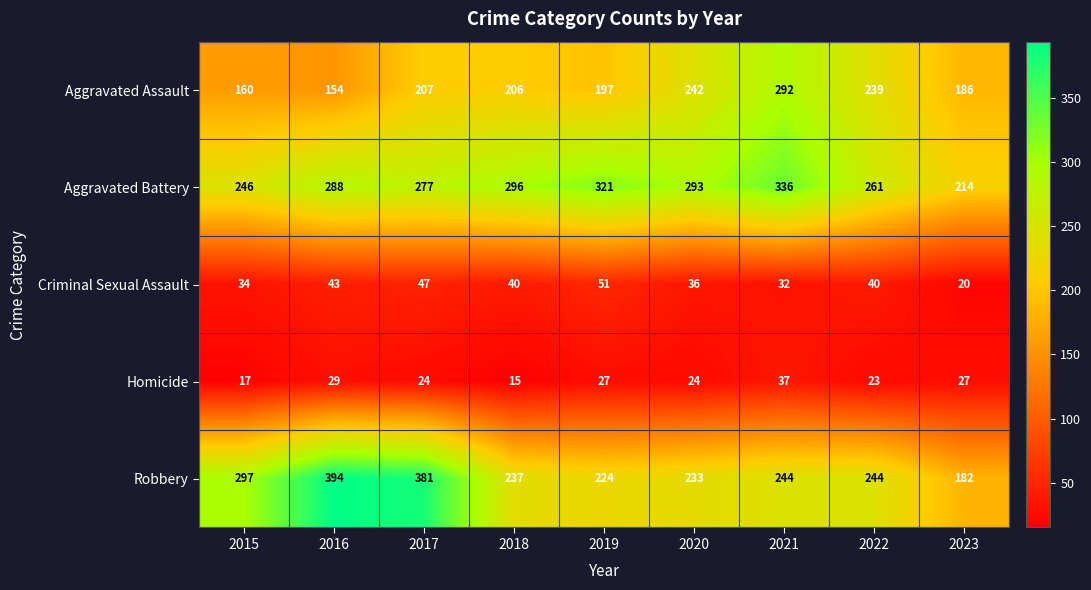

At how many categories does at least one series exceed 20?

9